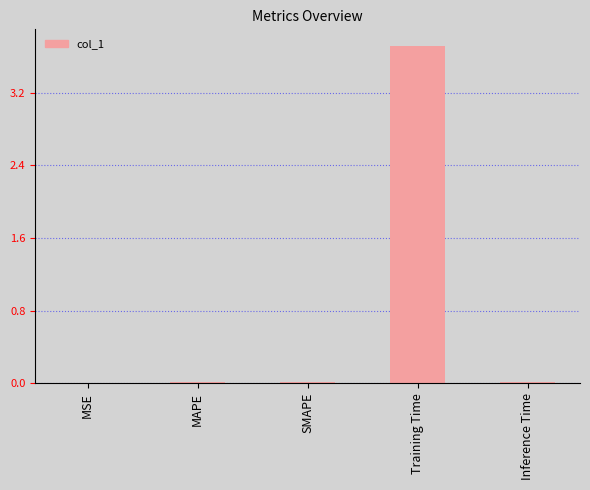

What is the approximate value at Training Time?

3.7